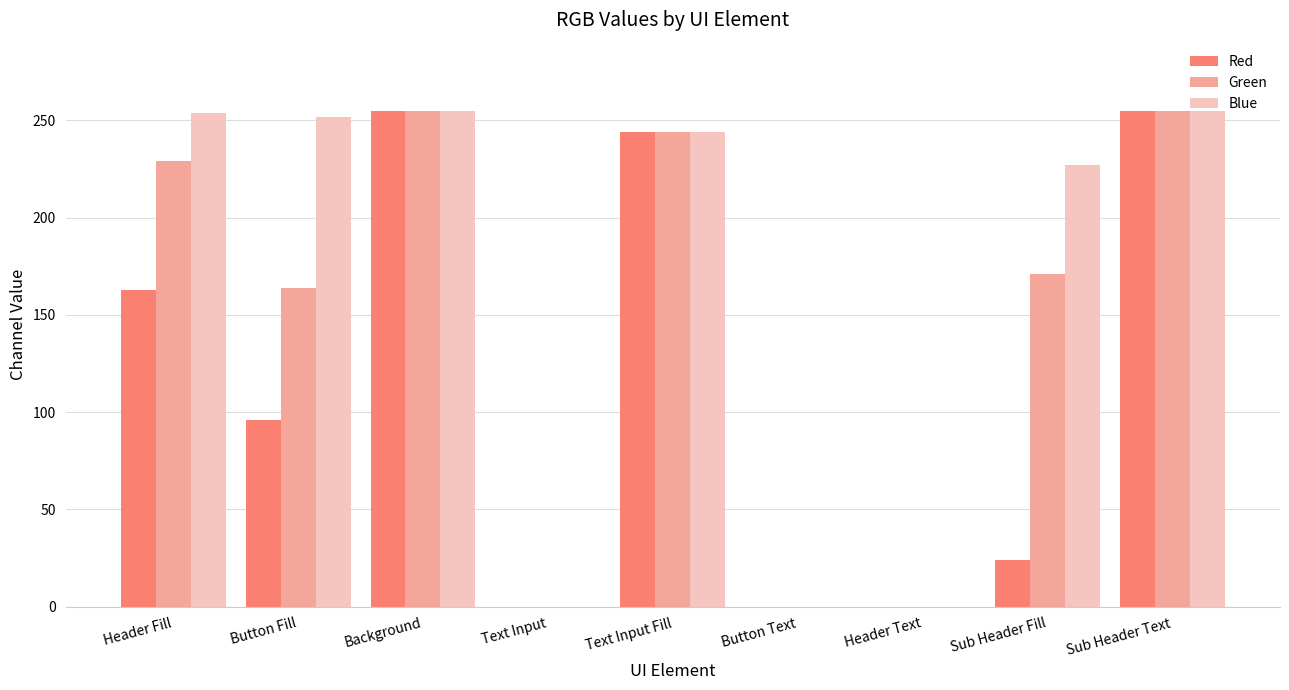

At which label is Green closest to 127?

Button Fill